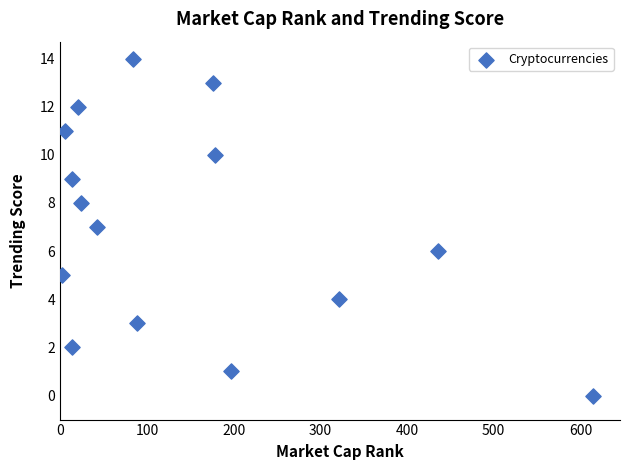

What is the range of Y values (max minus min)?

14